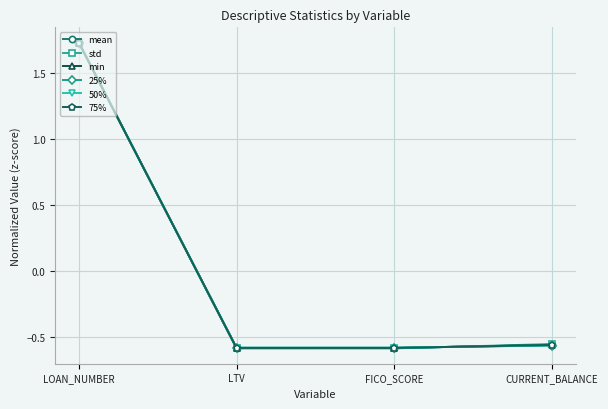

Which category has the highest value in the 25% series?

LOAN_NUMBER